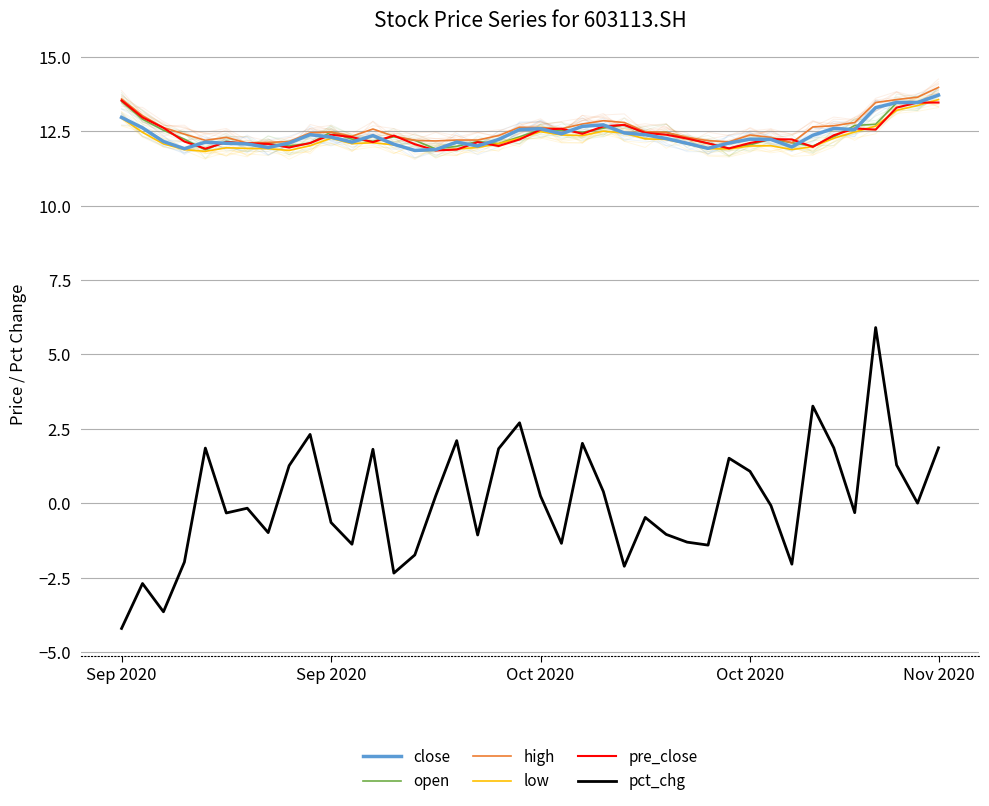

Which series has the largest total across all categories?

high